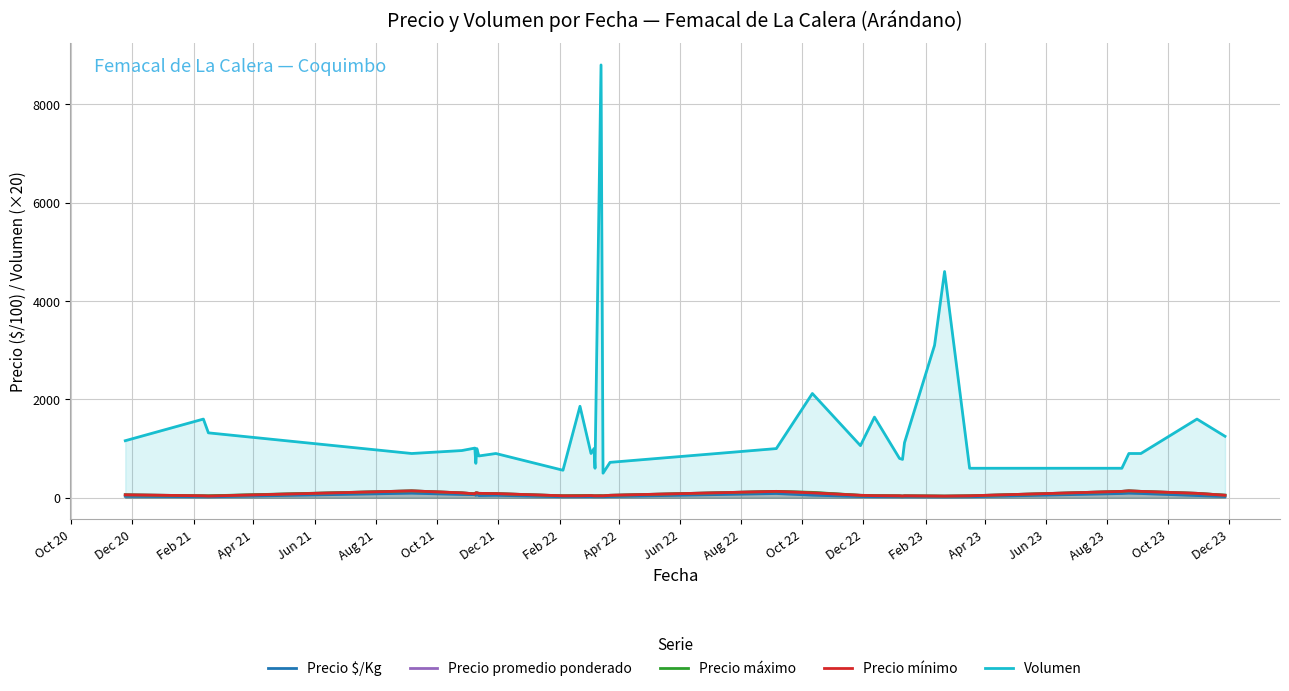

What is the greatest value displayed?

8800.0